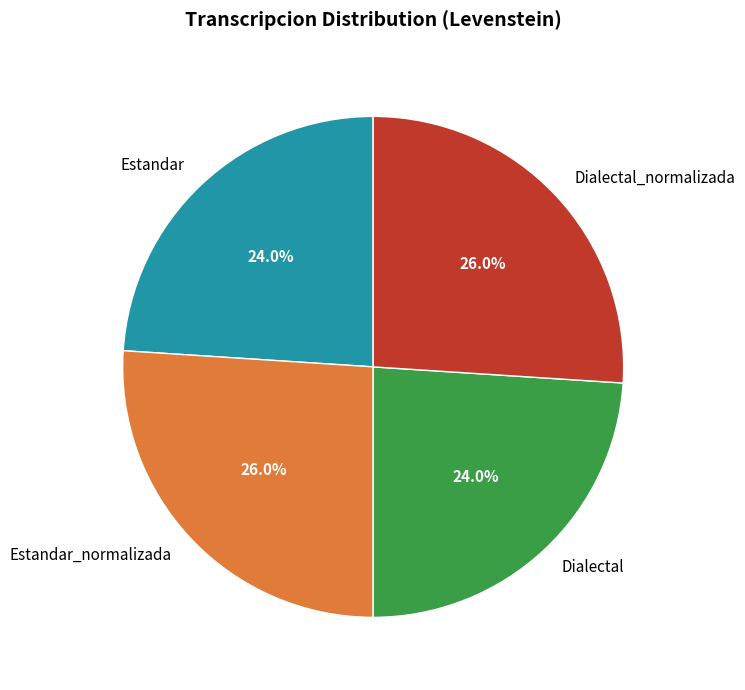

What portion of the pie excludes Dialectal?

76.0%